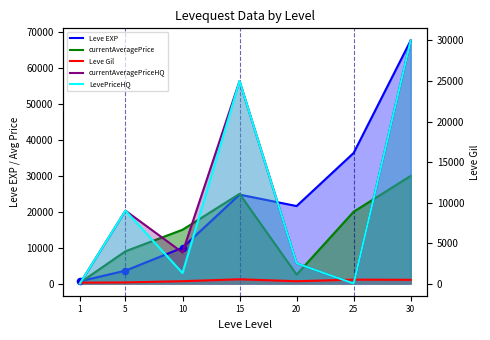

Which series contains the highest Y value?

Leve EXP